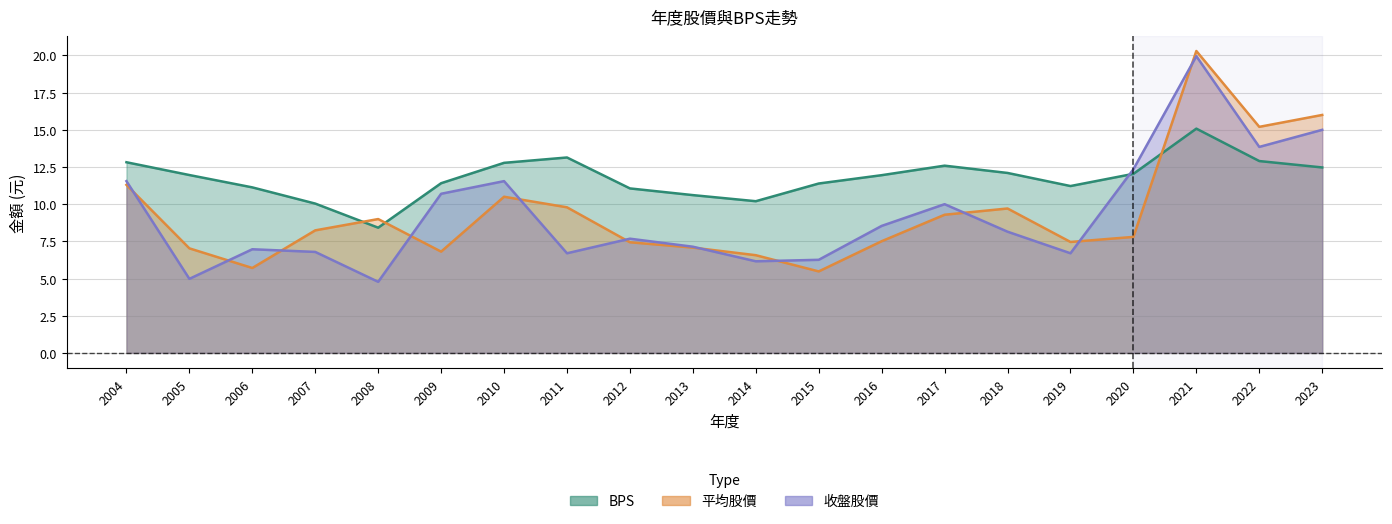

How many lines are shown in the chart?

3